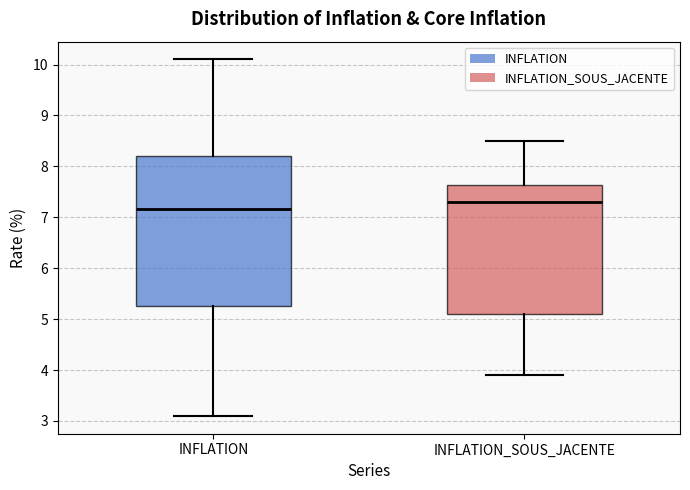

Reading left to right, transcribe this box plot: for each box, give where its median line is, the range the box spans, and where its two whiskers end, as read against the y-axis. The values are not printed on the chart, so give them approximately, as read against the axis.

INFLATION: median 7.2, box 5.3 to 8.2, whiskers 3.1 to 10.1
INFLATION_SOUS_JACENTE: median 7.3, box 5.1 to 7.6, whiskers 3.9 to 8.5